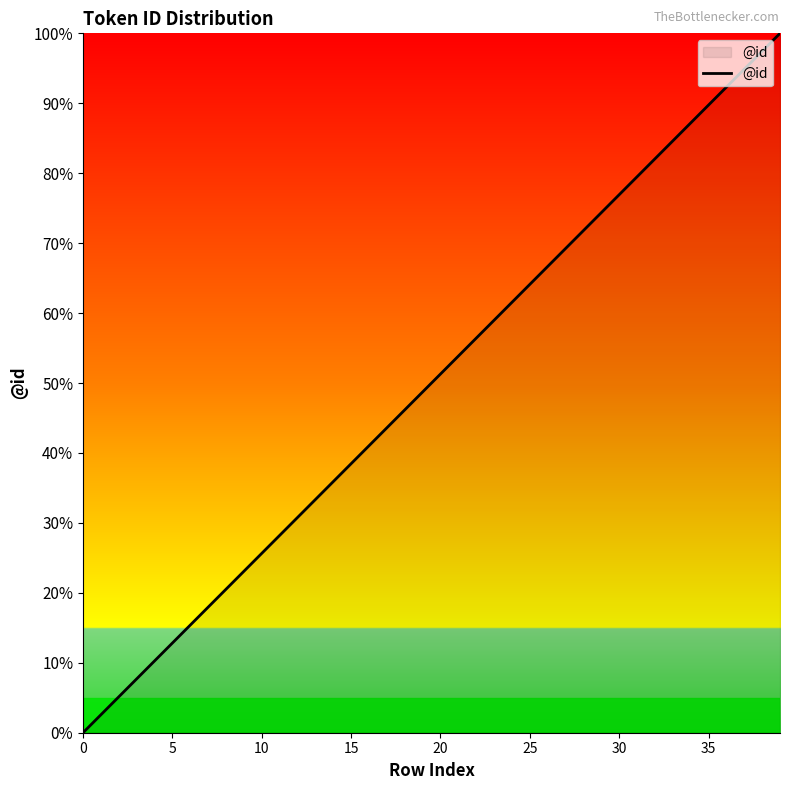

What is the greatest value displayed?

100.0